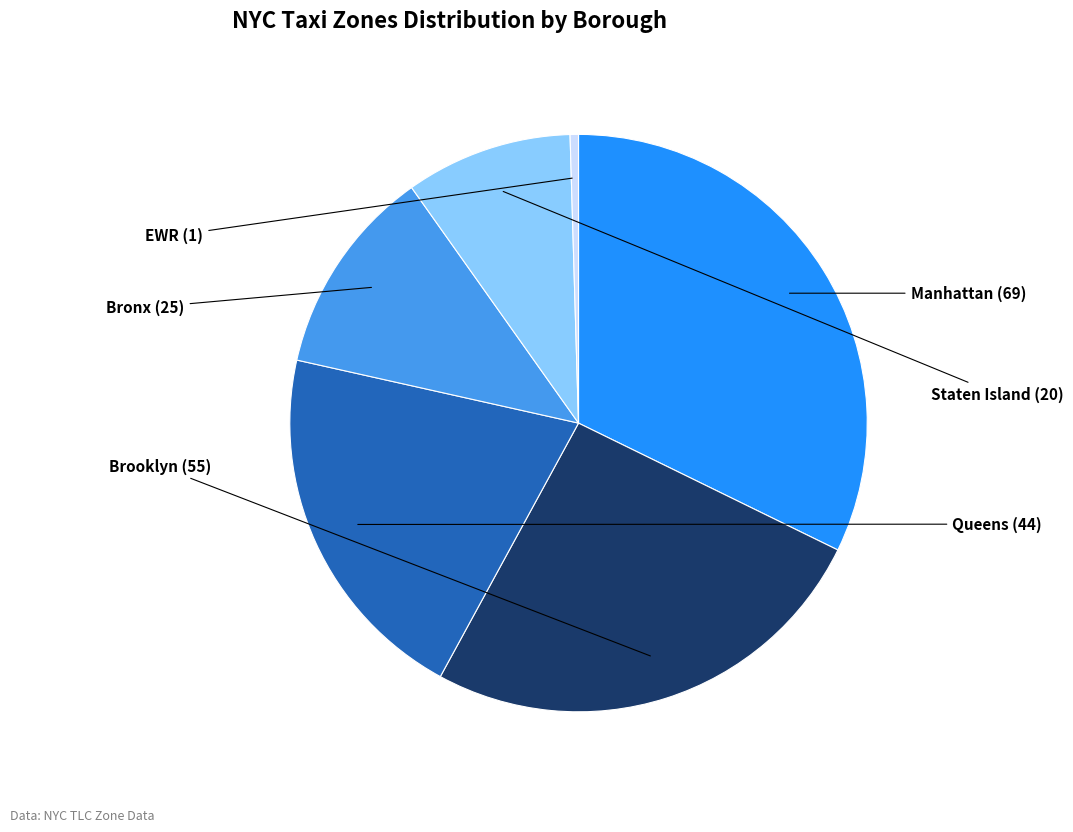

Which category has the smallest portion of the pie?

EWR